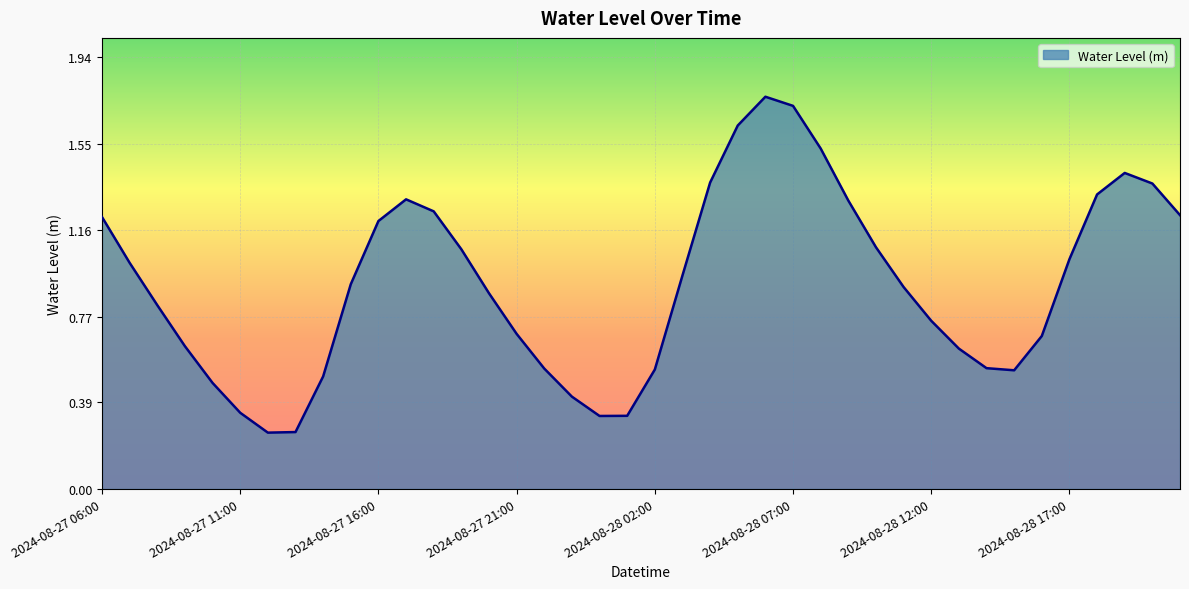

What is the value of the 21st point from the left?

0.5